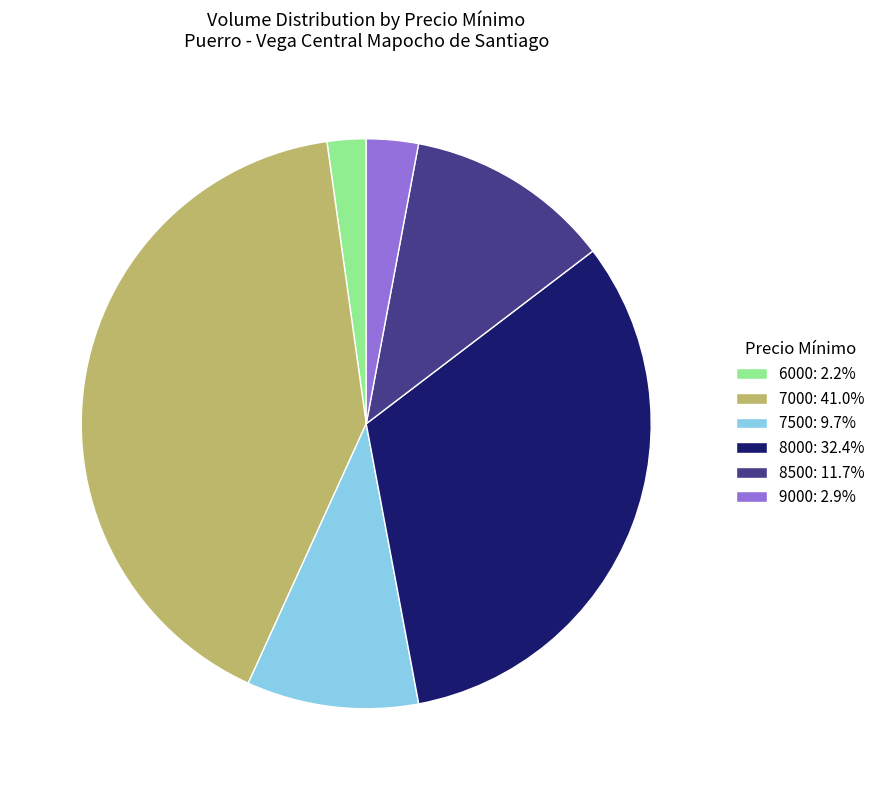

What is the ratio of the value at 8000: 32.4% to the value at 7000: 41.0%?

0.8